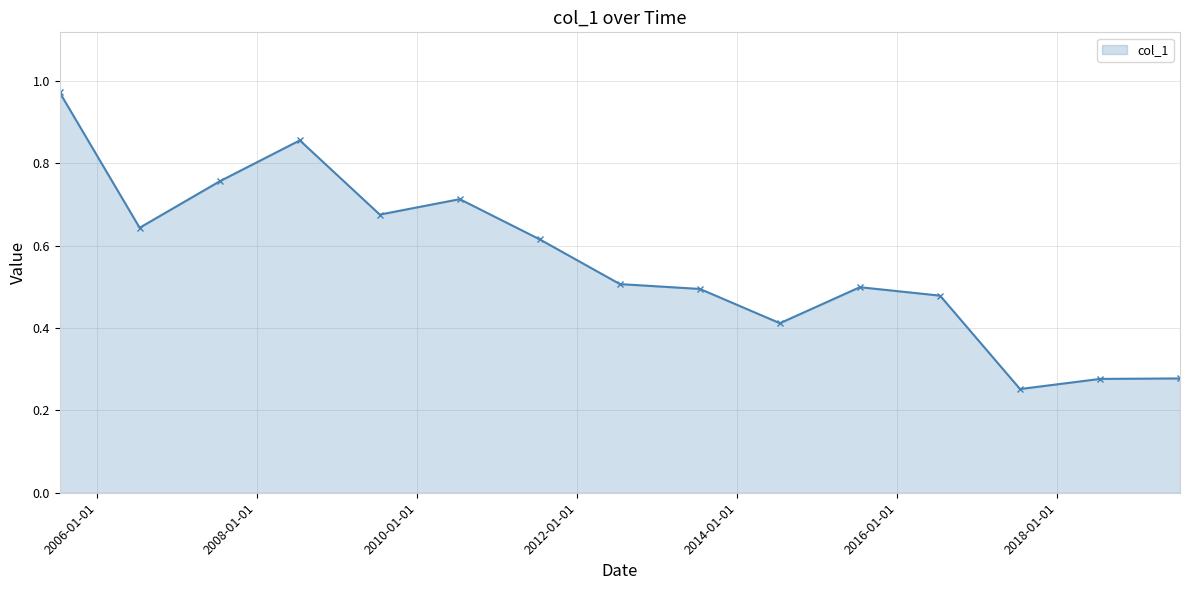

How many series are shown in this chart?

1